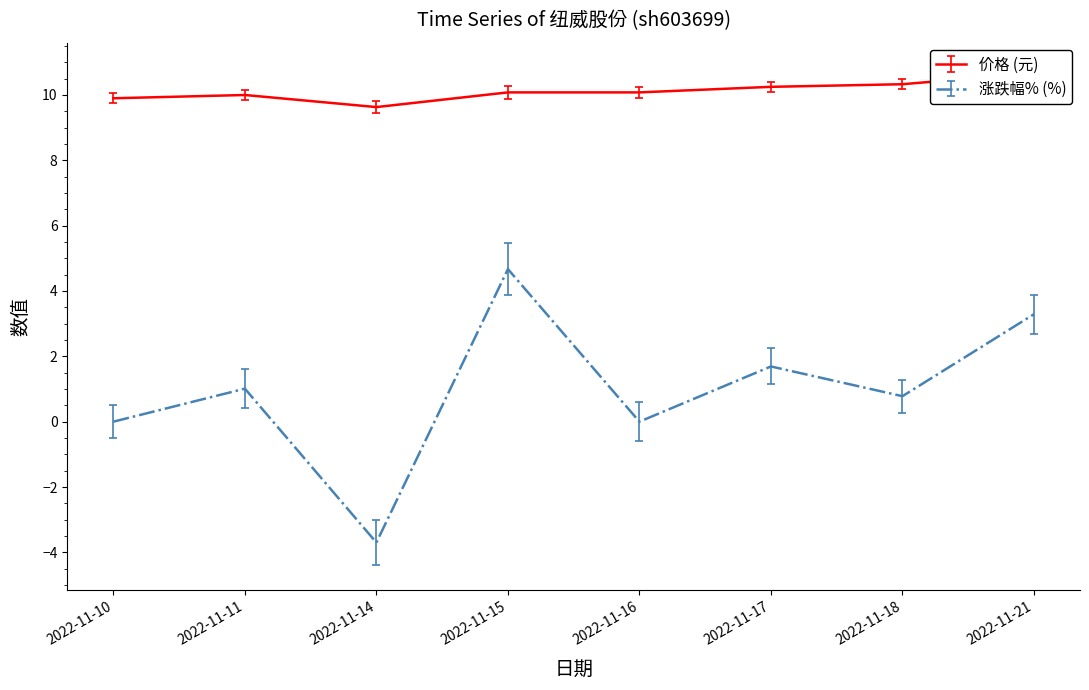

At which label does 涨跌幅% reach its minimum?

2022-11-14